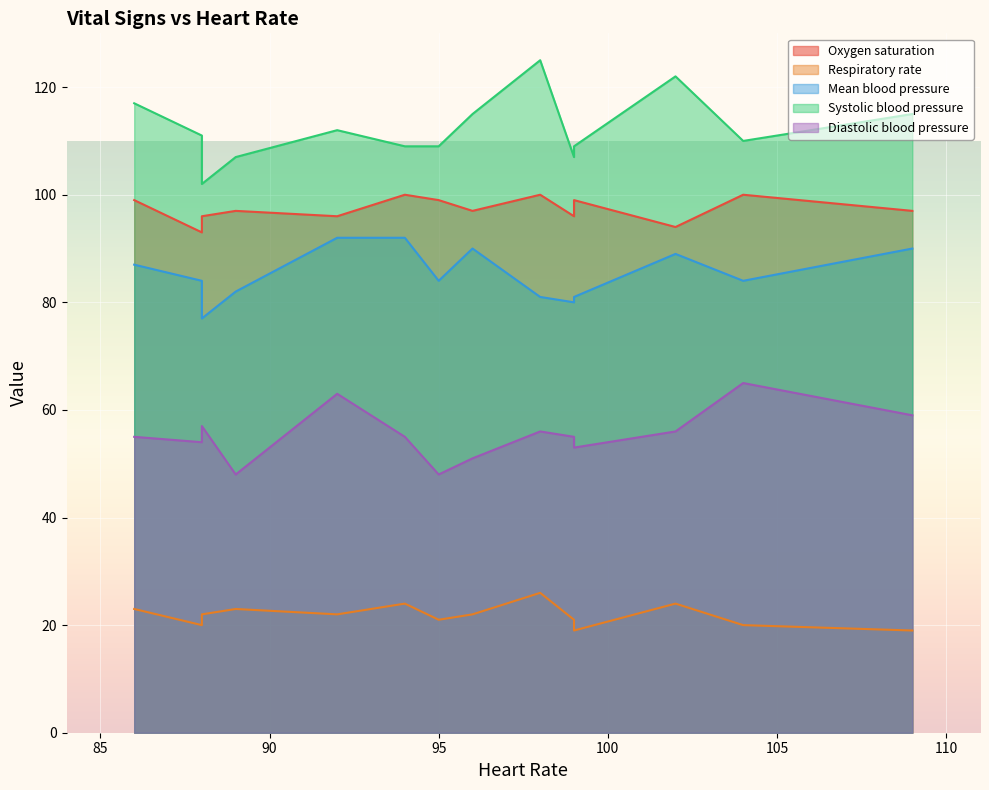

True or false: Mean blood pressure and Systolic blood pressure cross at least once.

False